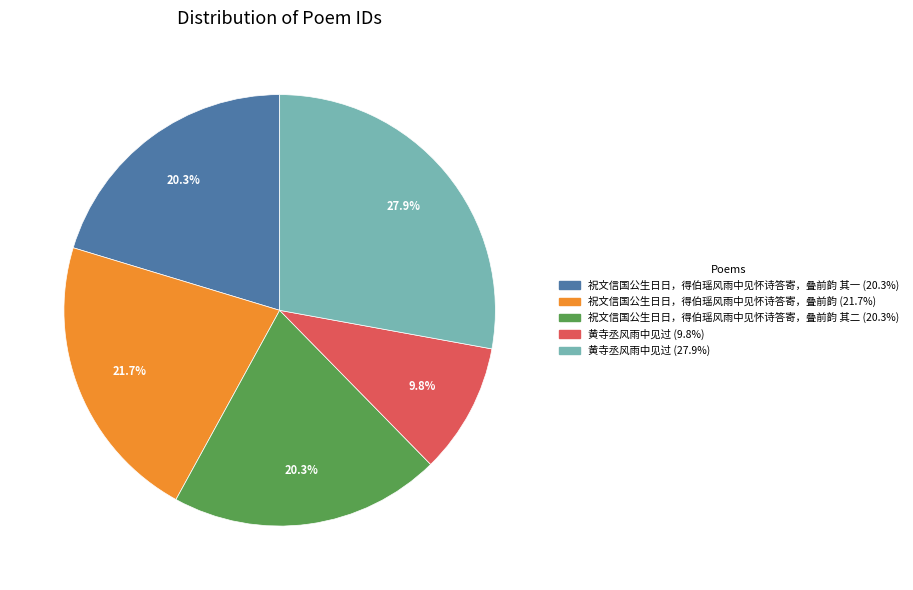

To the nearest percent, what is the average slice percentage?

20%